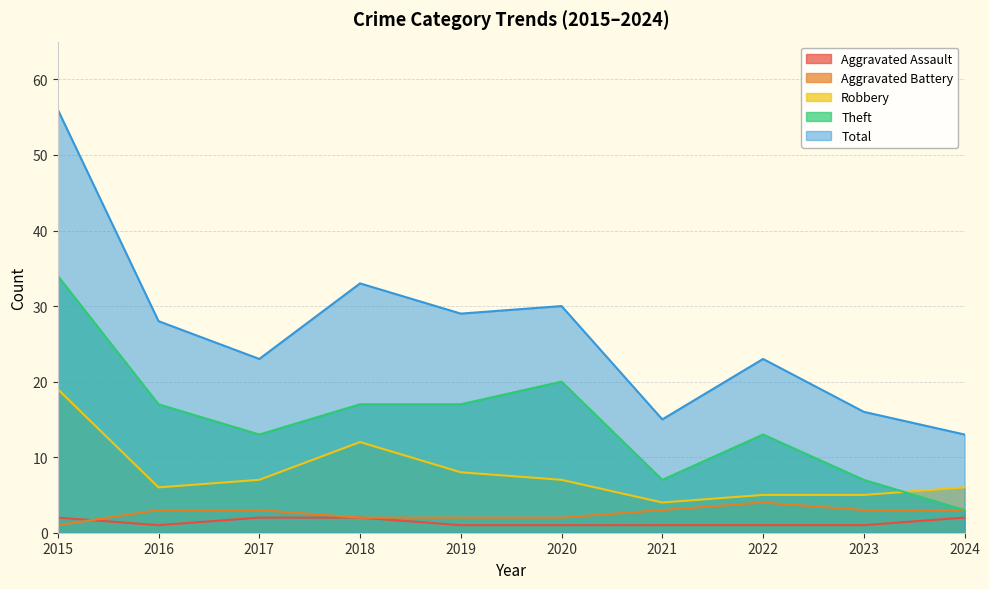

What is the value of the Theft point at the 2nd from the left?

17